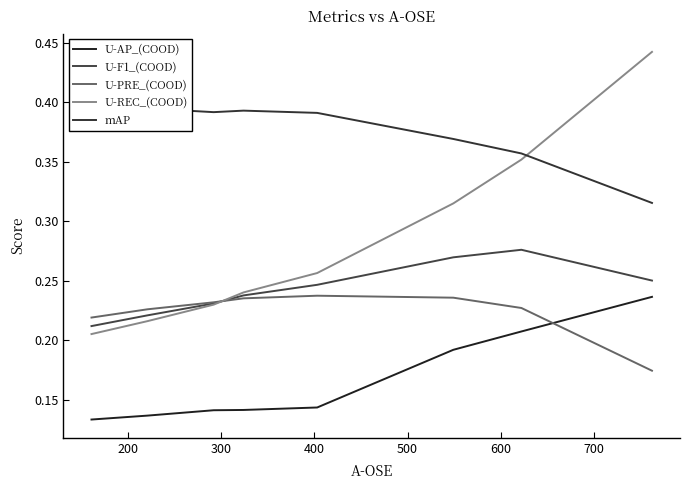

True or false: U-F1_(COOD) and U-AP_(COOD) cross at least once.

False